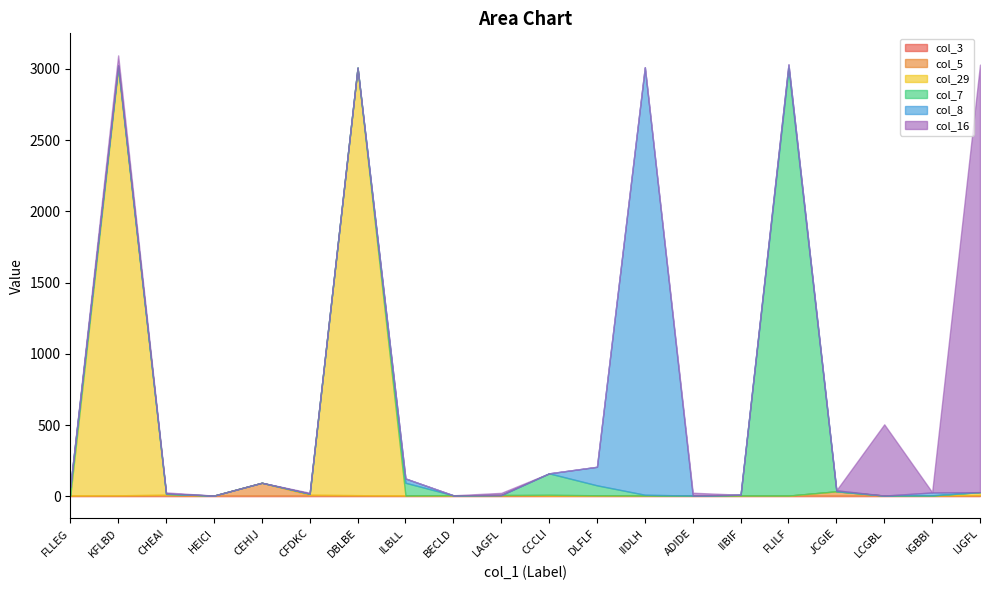

The value of col_5 at ADIDE is -33. True or false?

False